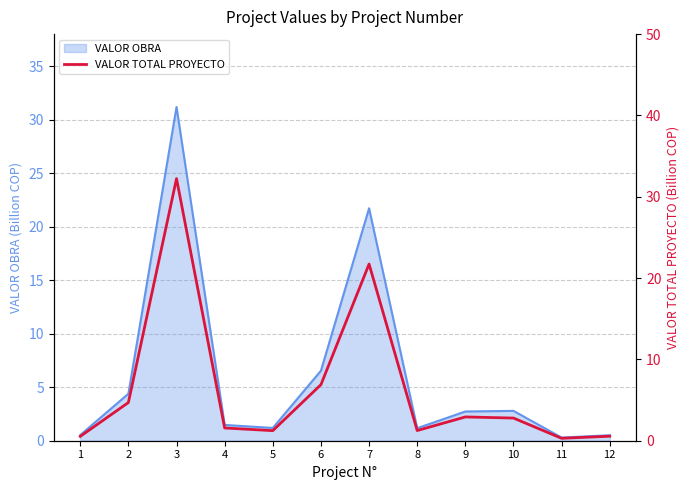

How many lines are shown in the chart?

1